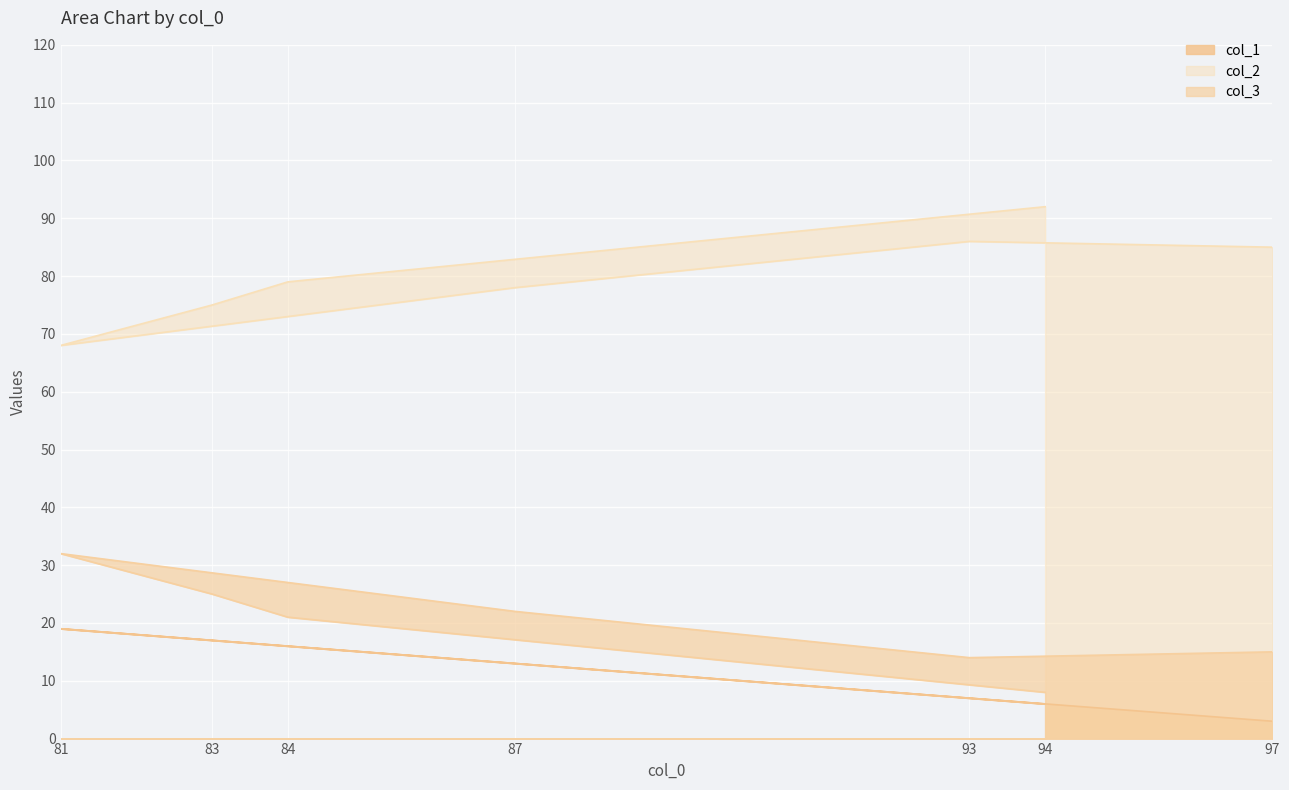

What is the total value across all series at 93?

107